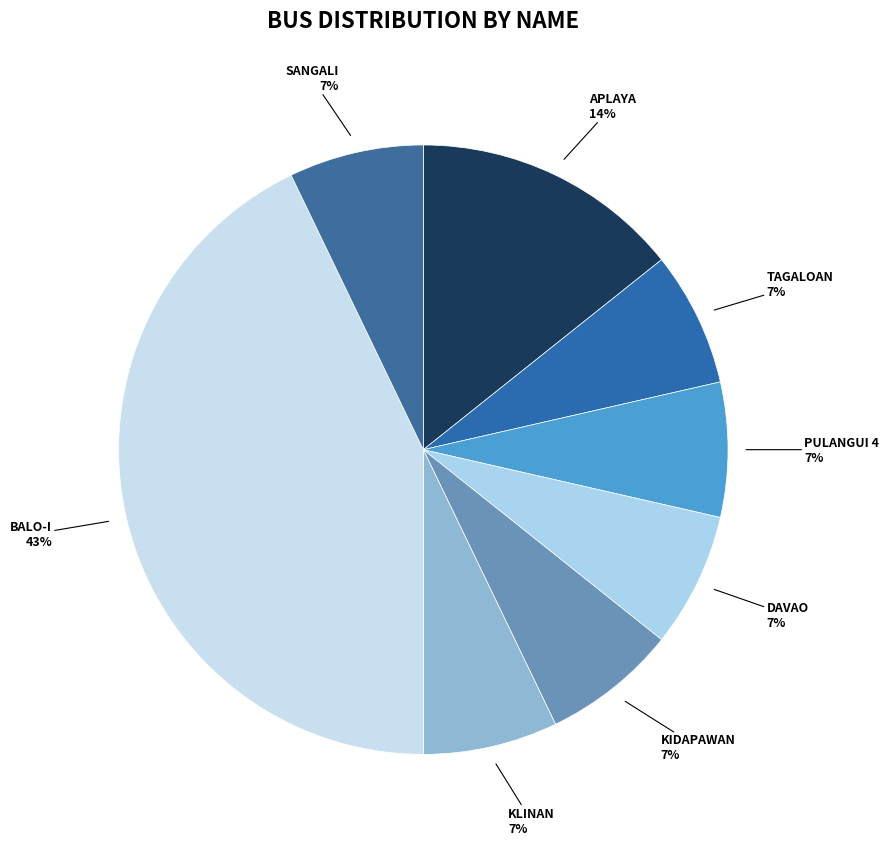

Between APLAYA and DAVAO, which is larger?

APLAYA